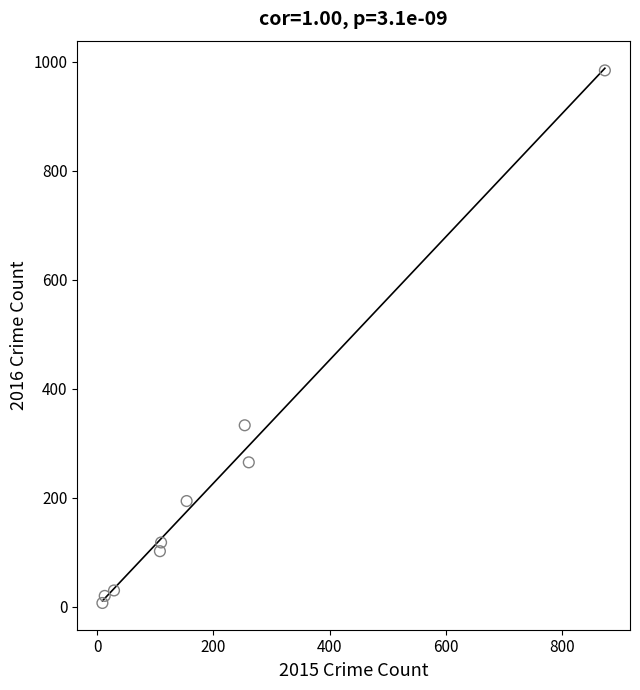

What Y value in the scatter plot is closest to 495?

333